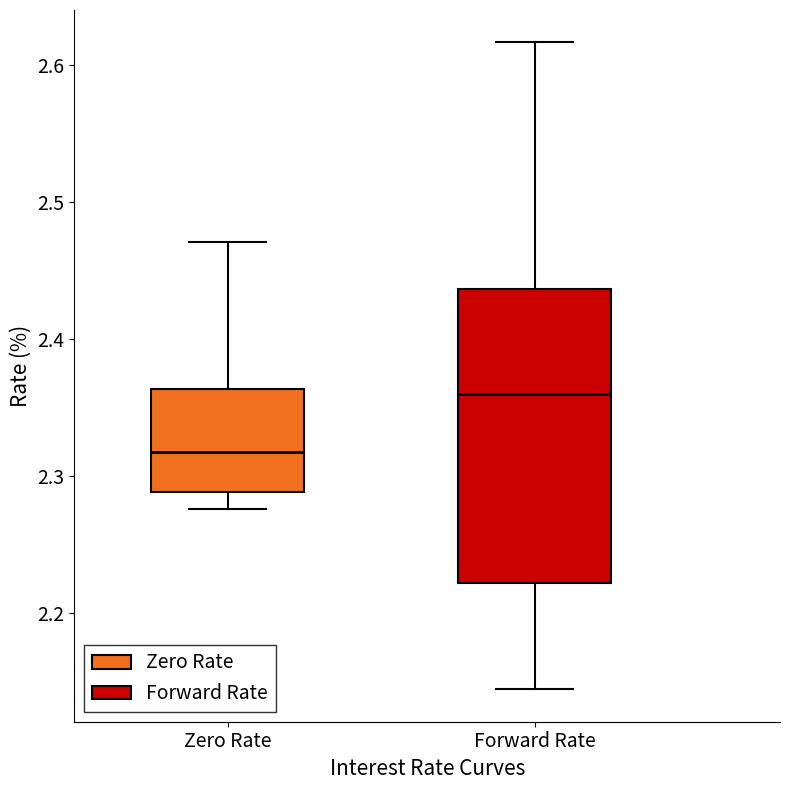

Comparing the boxes themselves (not the whiskers), which one is the tallest?

Forward Rate